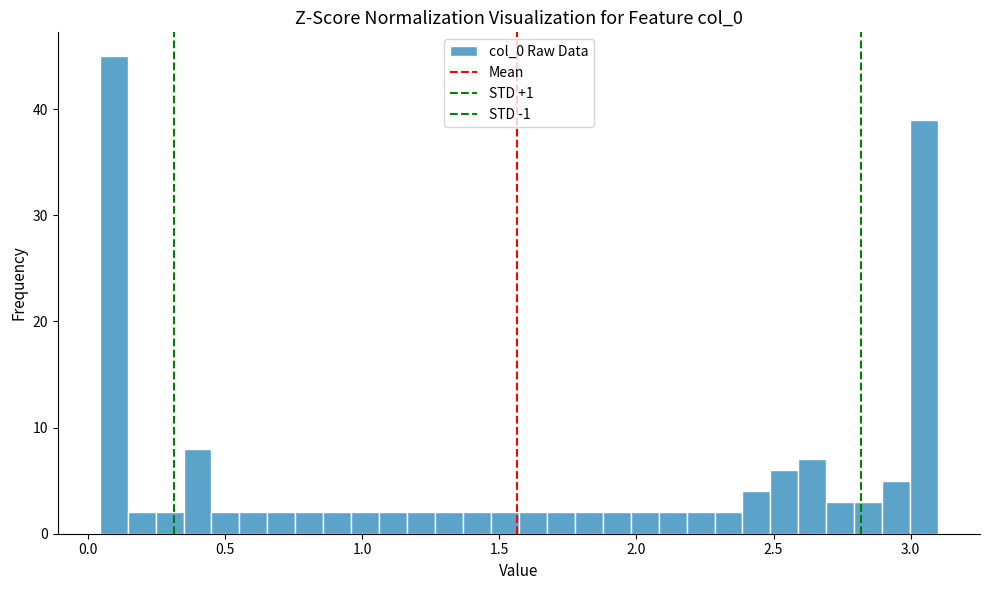

Read against the x-axis, roughly where is the centre of the tallest bar?

0.10